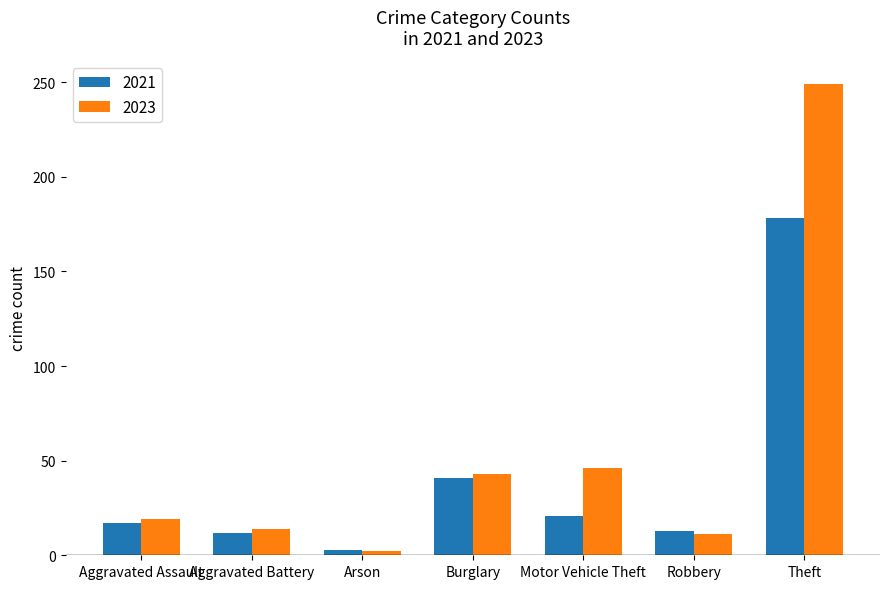

Which series has the largest total across all categories?

2023